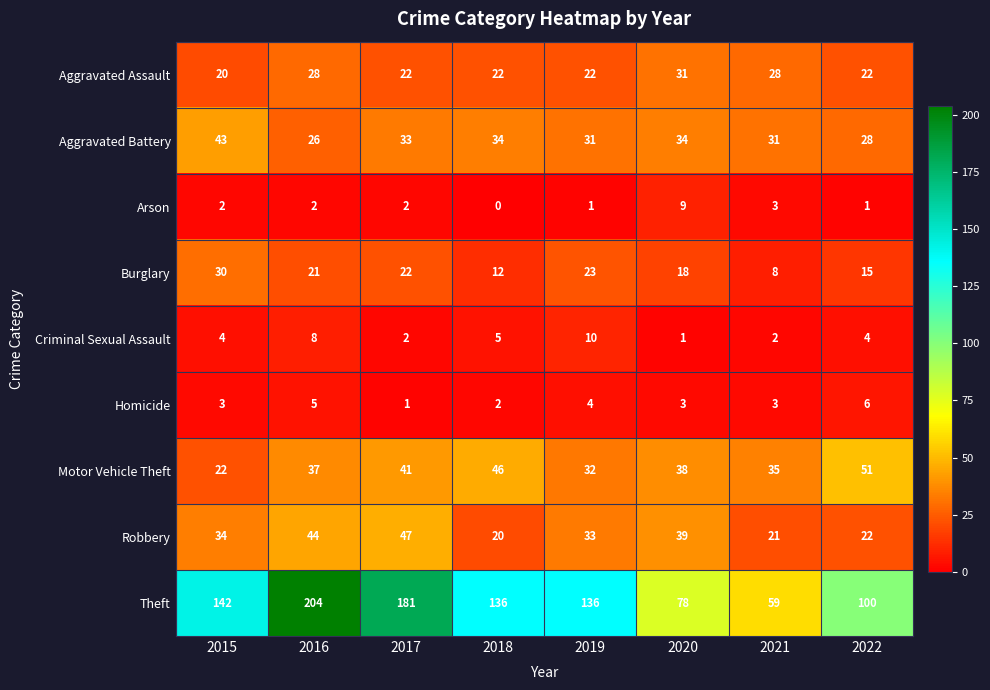

What is the average value of the Aggravated Assault series?

24